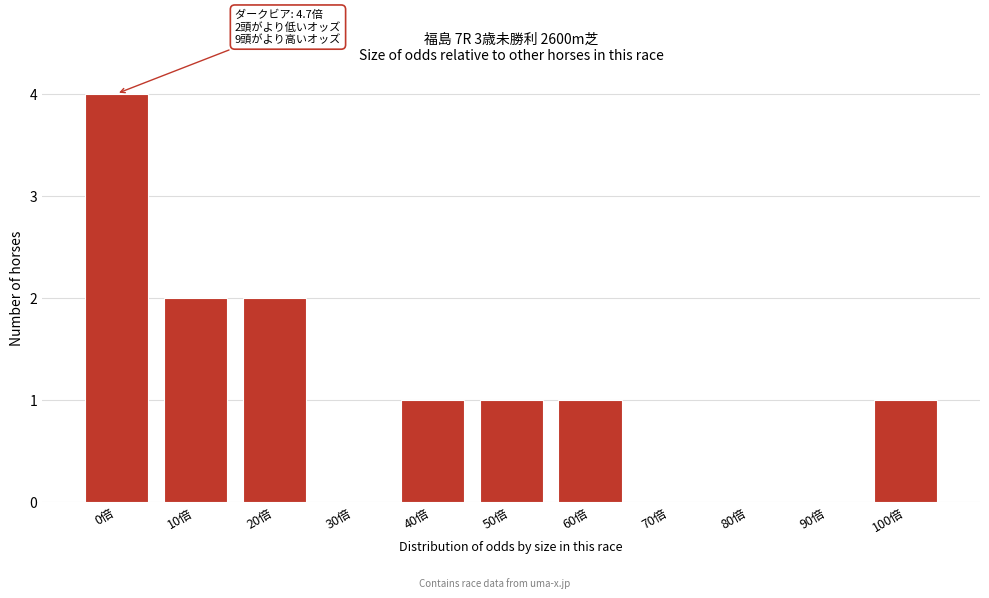

Reading left to right, extract all data points from this chart.

0倍=4	10倍=2	20倍=2	30倍=0	40倍=1	50倍=1	60倍=1	70倍=0	80倍=0	90倍=0	100倍=1